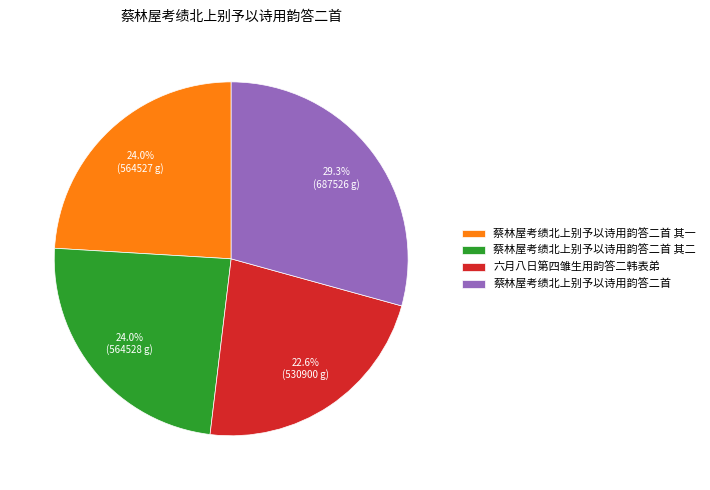

Combined, do 蔡林屋考绩北上别予以诗用韵答二首 其二 and 蔡林屋考绩北上别予以诗用韵答二首 account for over 50%?

Yes